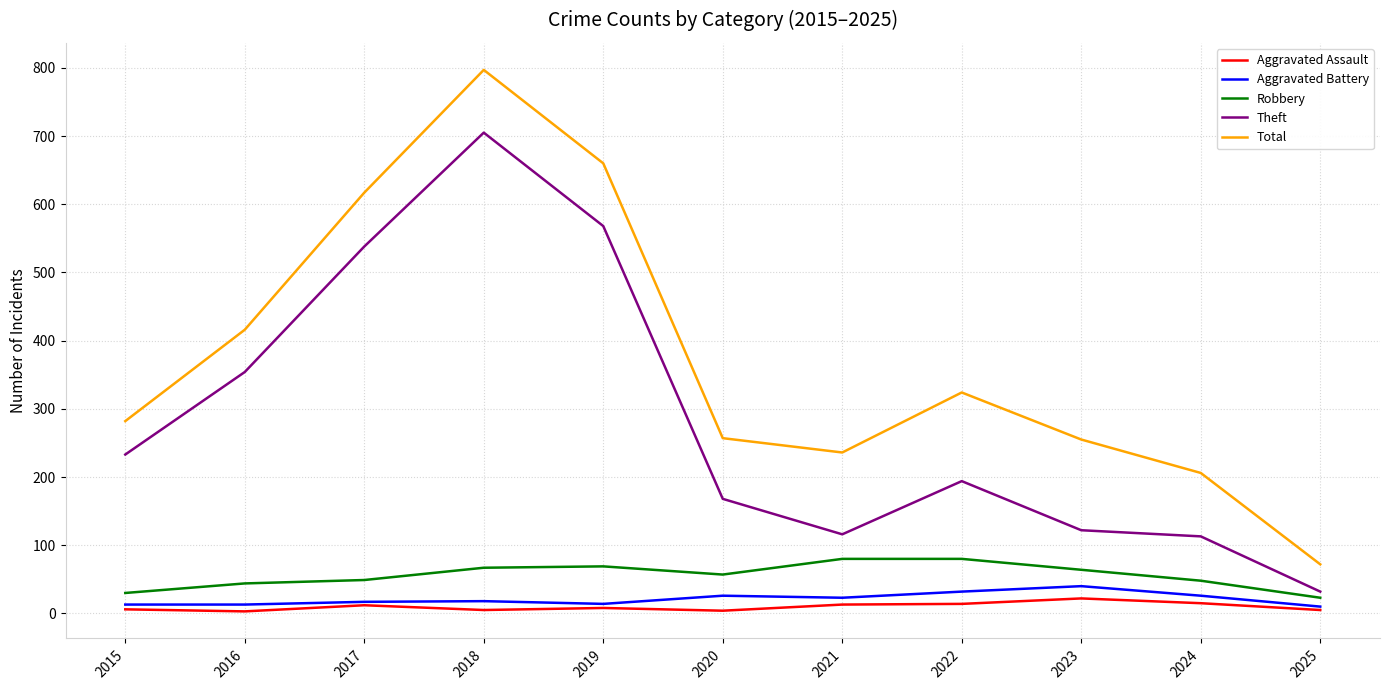

Is the value of Aggravated Assault at 2015 greater than the value of Aggravated Battery at 2023?

No